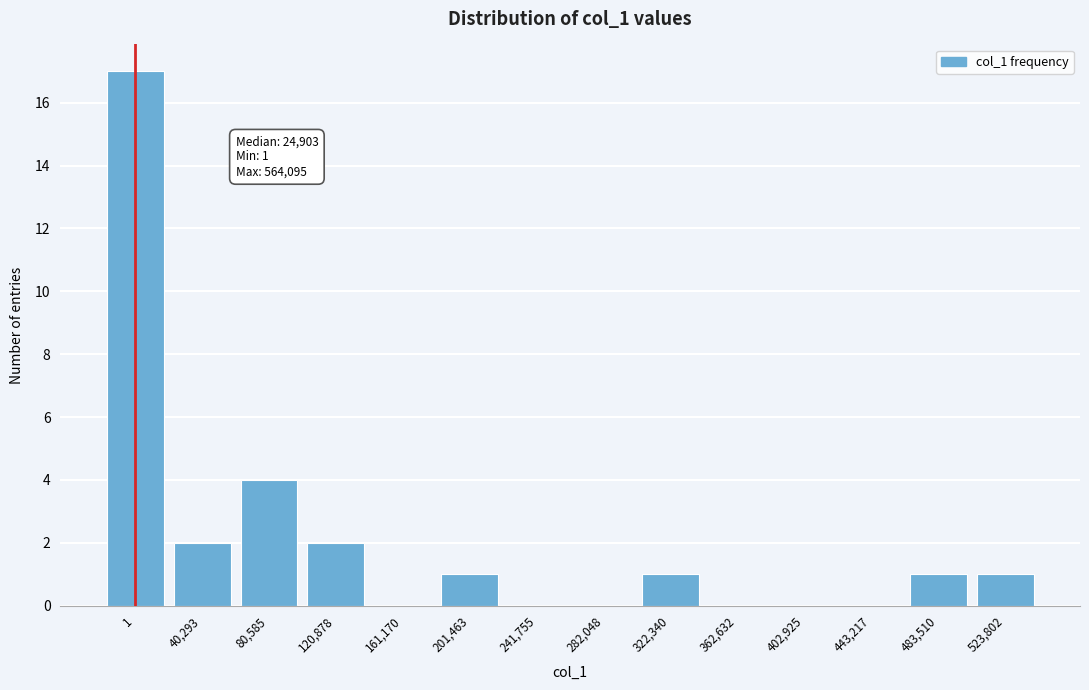

Reading left to right, what are all the values shown in this chart?

1=17	40,293=2	80,585=4	120,878=2	161,170=0	201,463=1	241,755=0	282,048=0	322,340=1	362,632=0	402,925=0	443,217=0	483,510=1	523,802=1